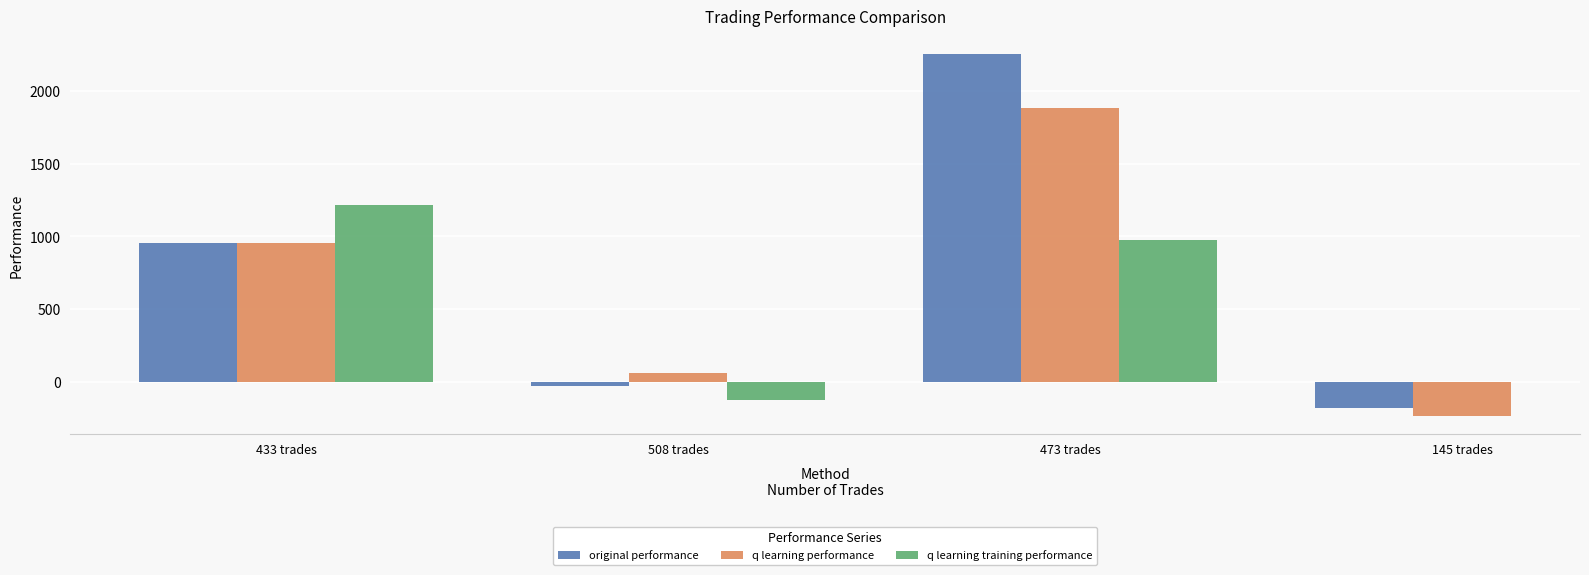

What is the sum of all original performance values?

2987.1